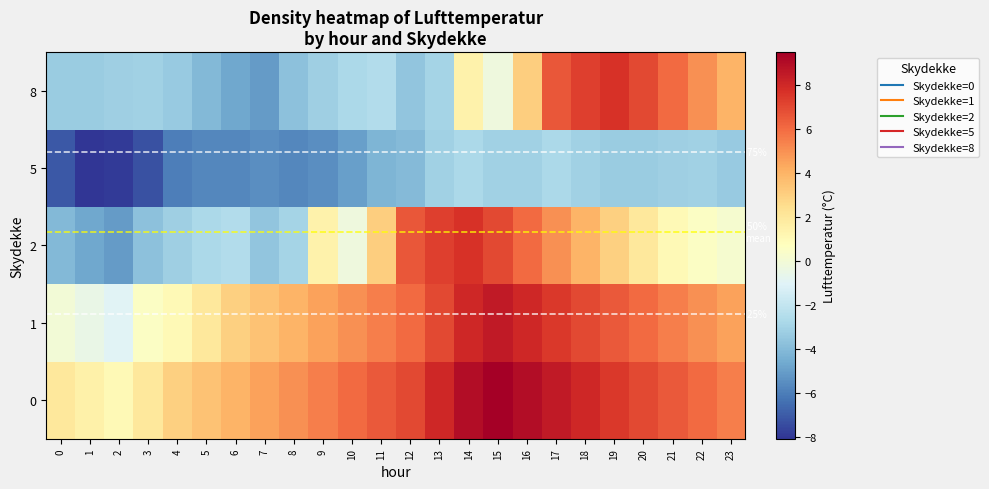

What is the spread (max minus min) of values at 5?

9.2